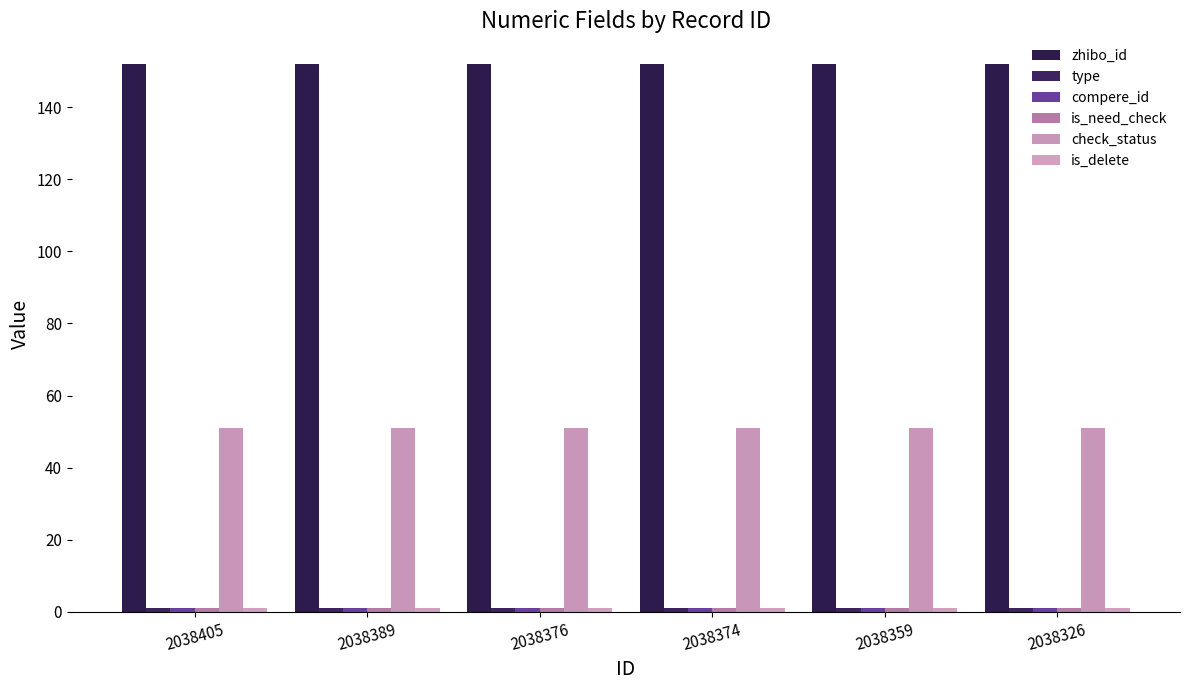

Reading left to right, extract all data points from this chart.

zhibo_id: 152	152	152	152	152	152
type: 1	1	1	1	1	1
compere_id: 1	1	1	1	1	1
is_need_check: 1	1	1	1	1	1
check_status: 51	51	51	51	51	51
is_delete: 1	1	1	1	1	1